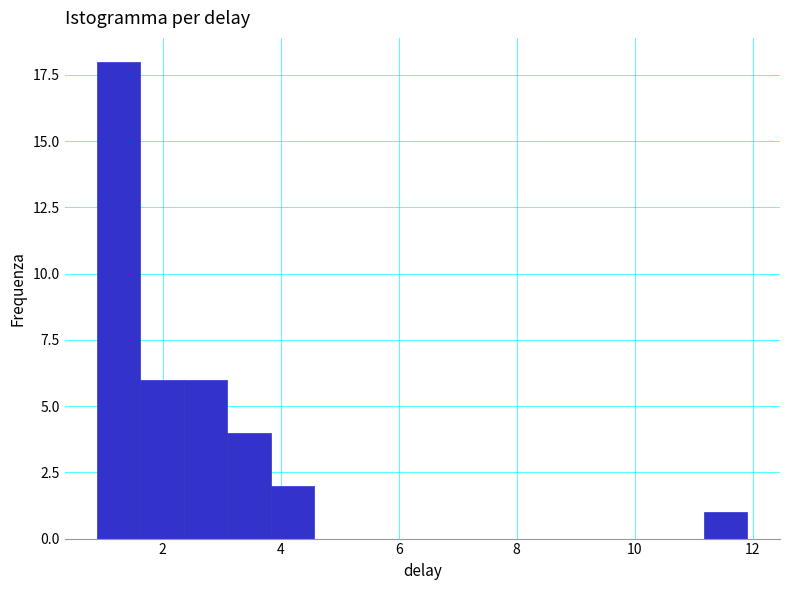

Around what value on the x-axis is the tallest bar? Give the approximate position of its centre, as read against the axis.

1.2